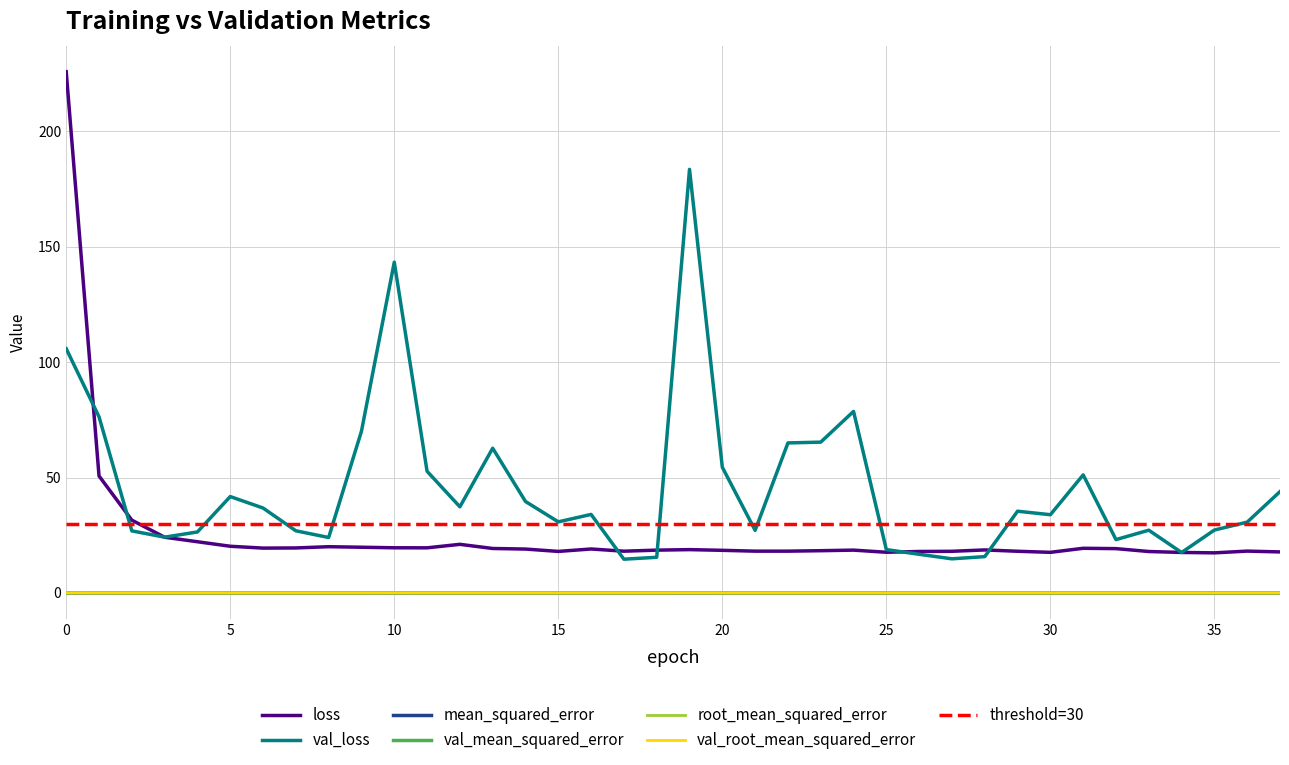

Where is mean_squared_error nearest to the value 0?

35